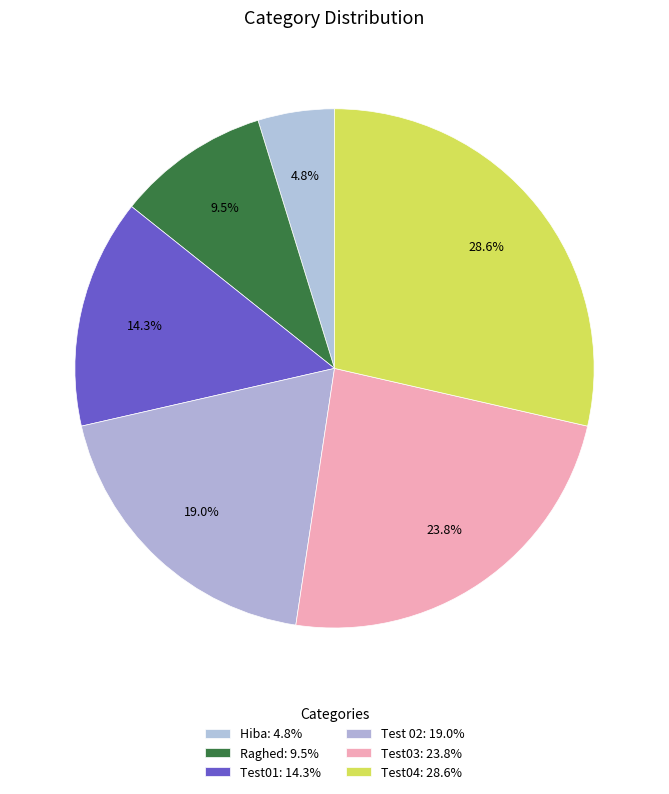

Rank the categories by value from highest to lowest.

Test04, Test03, Test 02, Test01, Raghed, Hiba